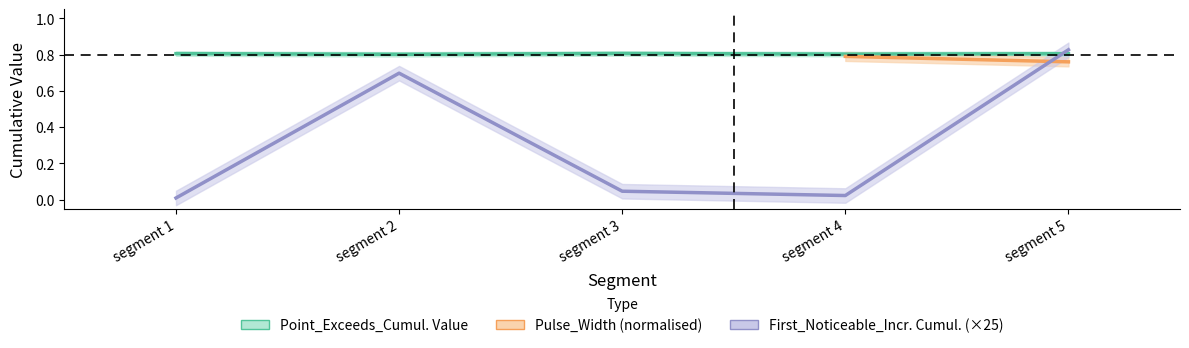

Does the chart display data point markers on the line(s)?

No